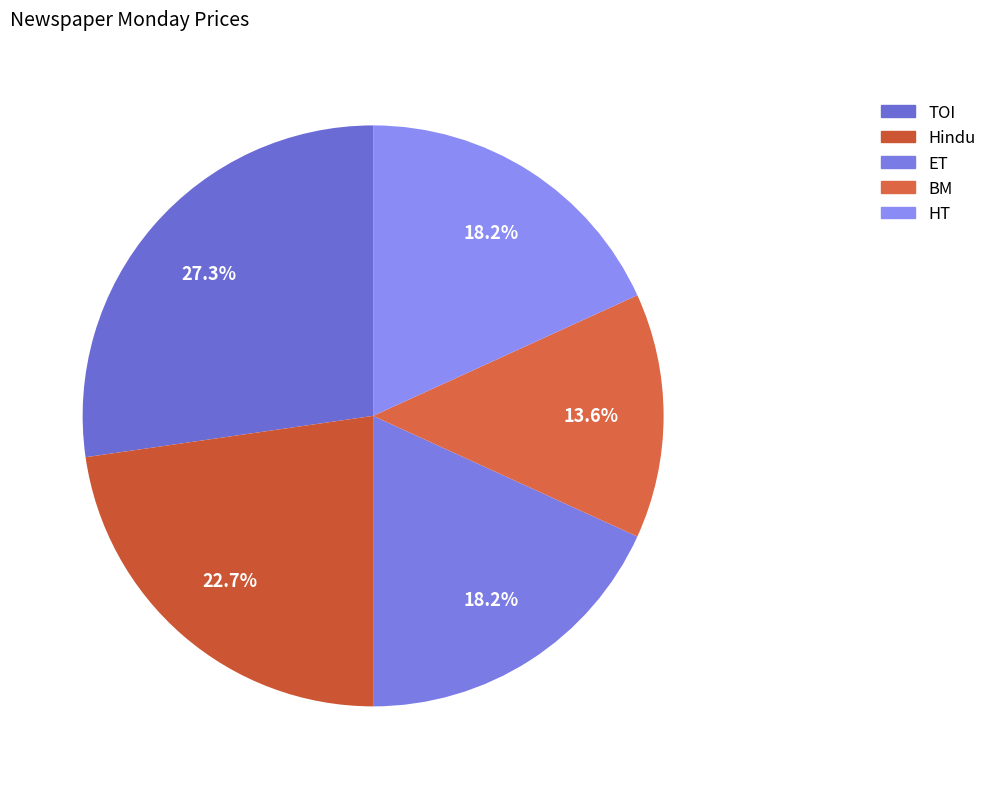

What is the change in value from Hindu to HT?

-0.5